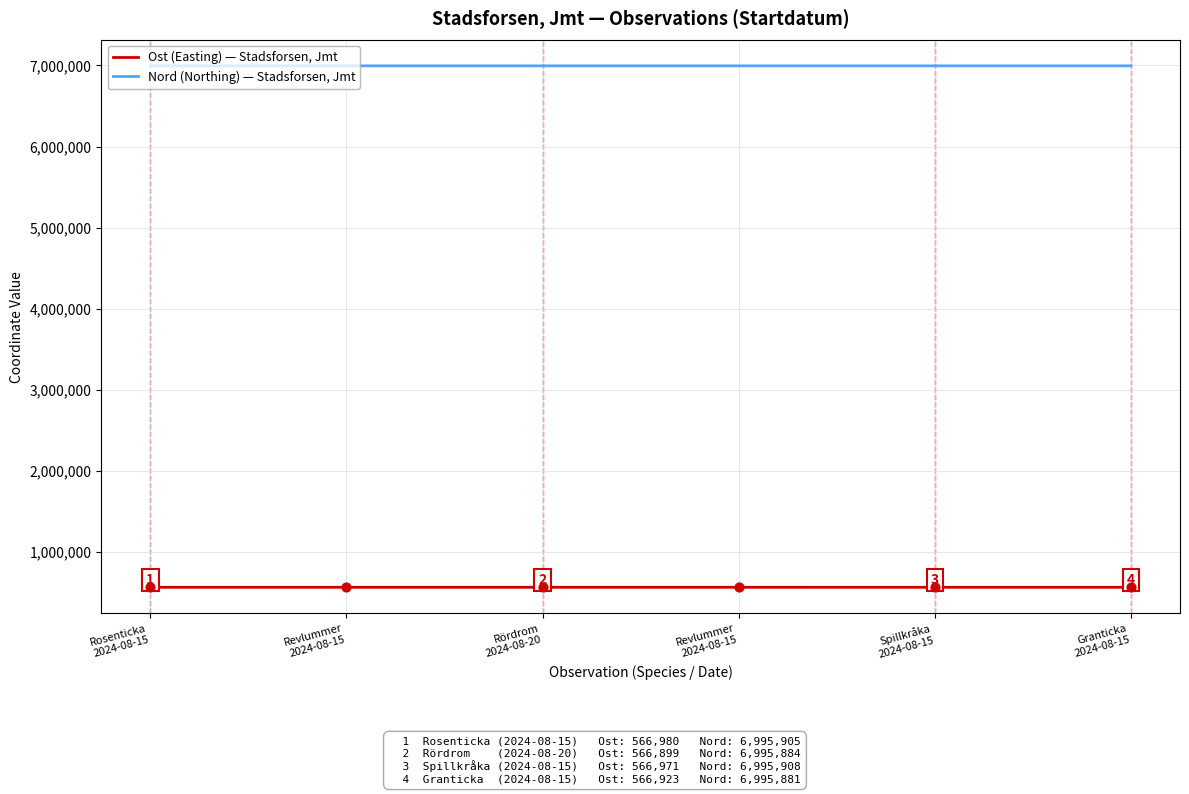

What is the total value across all series at Granticka
2024-08-15?

7562804